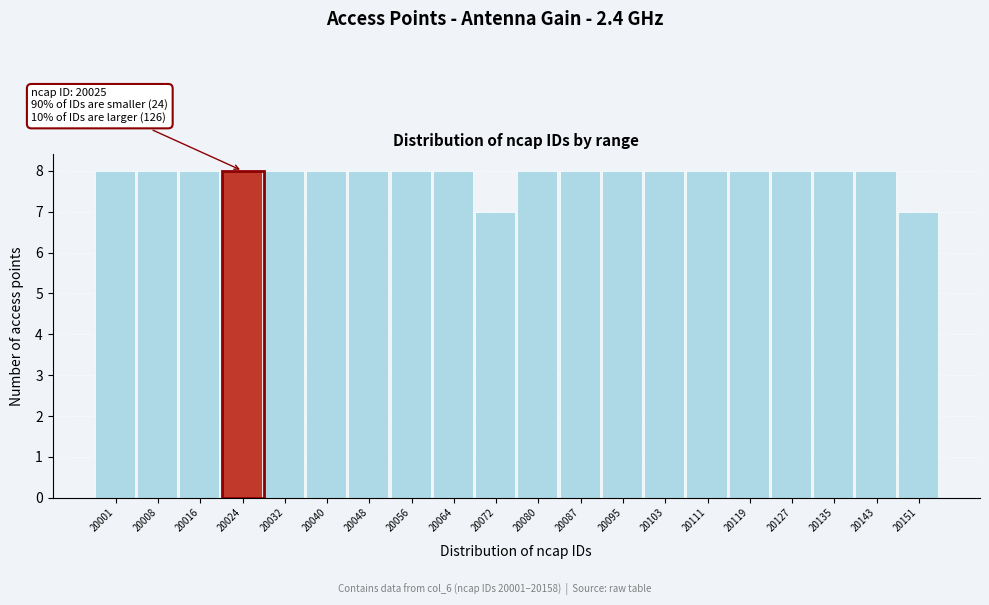

Reading right to left, what are all the values shown in this chart?

20151=7	20143=8	20135=8	20127=8	20119=8	20111=8	20103=8	20095=8	20087=8	20080=8	20072=7	20064=8	20056=8	20048=8	20040=8	20032=8	20024=8	20016=8	20008=8	20001=8